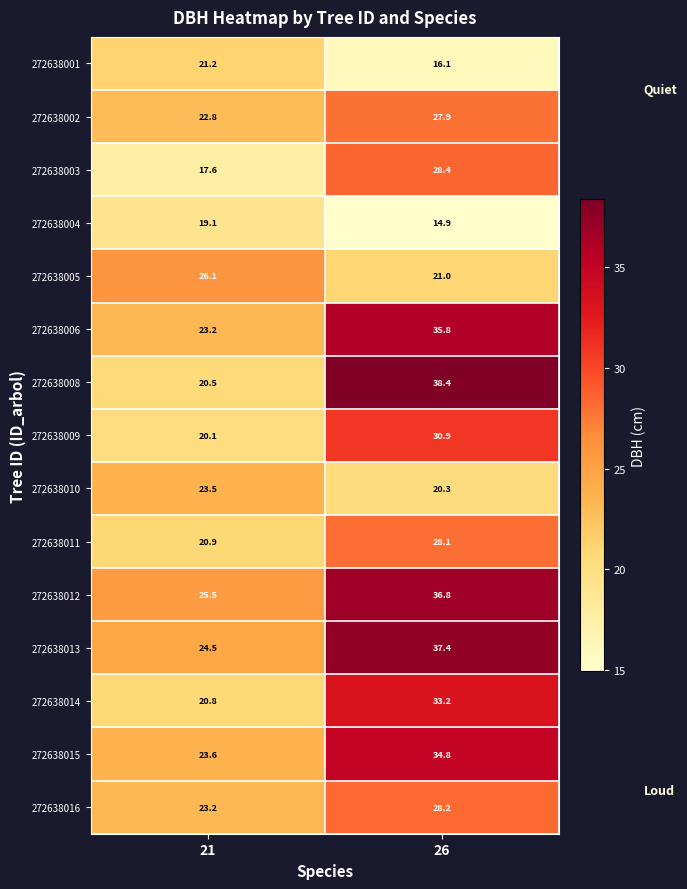

What is the difference between the 272638014 values at 21 and 26?

12.4